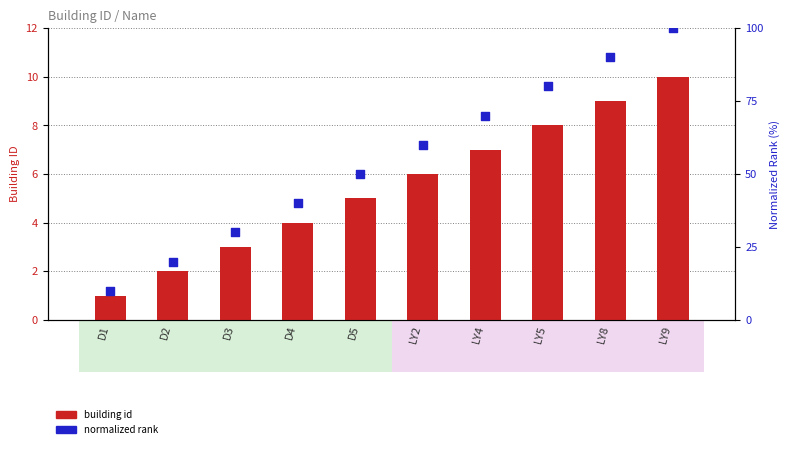

Which series has the widest spread of Y values?

normalized rank